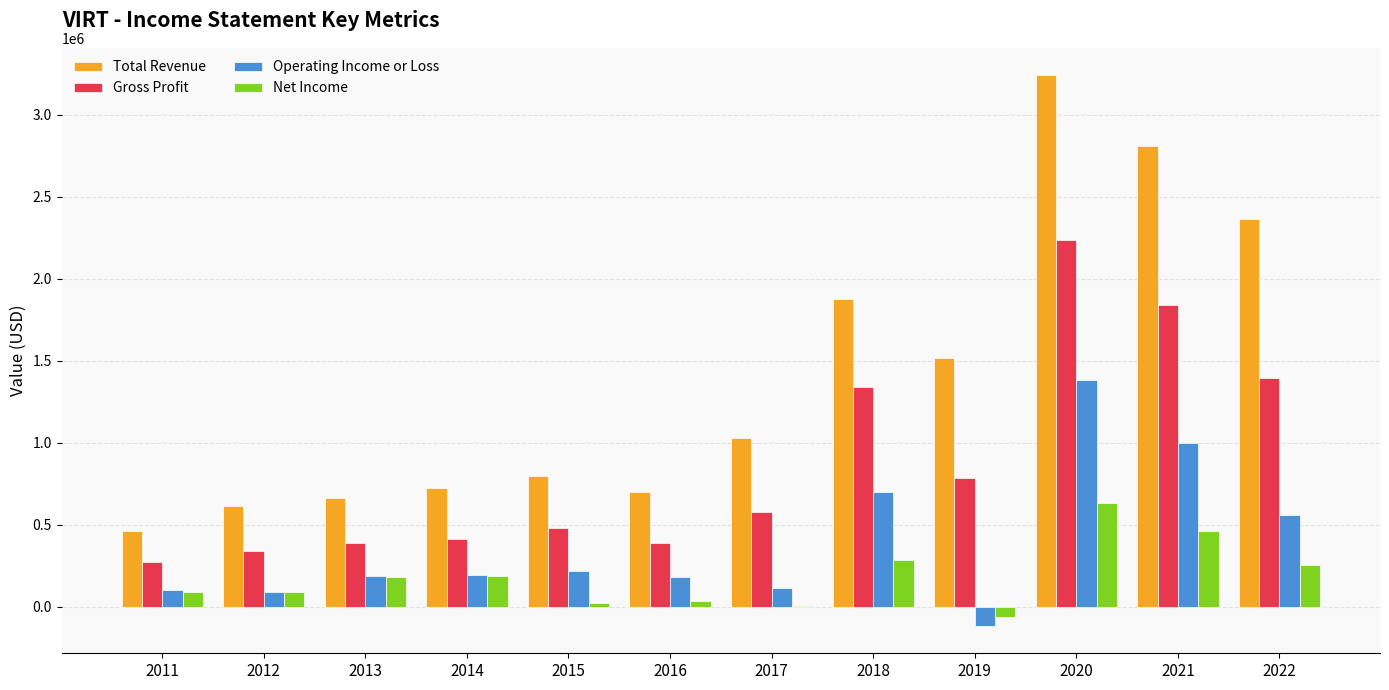

Which series has the widest spread of values?

Total Revenue